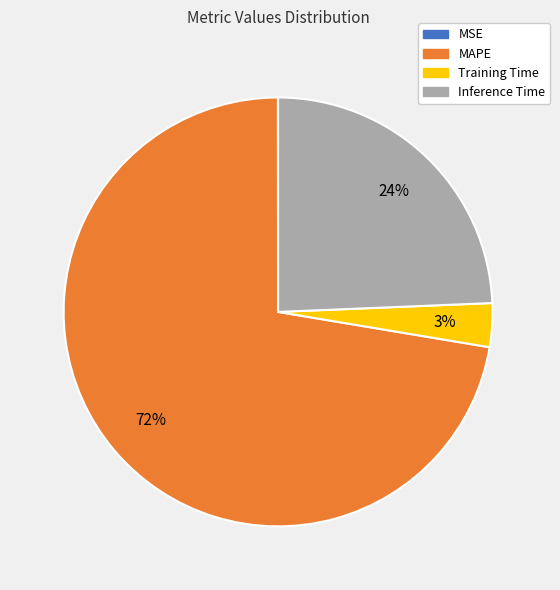

The Training Time slice represents 3% of the pie. True or false?

True